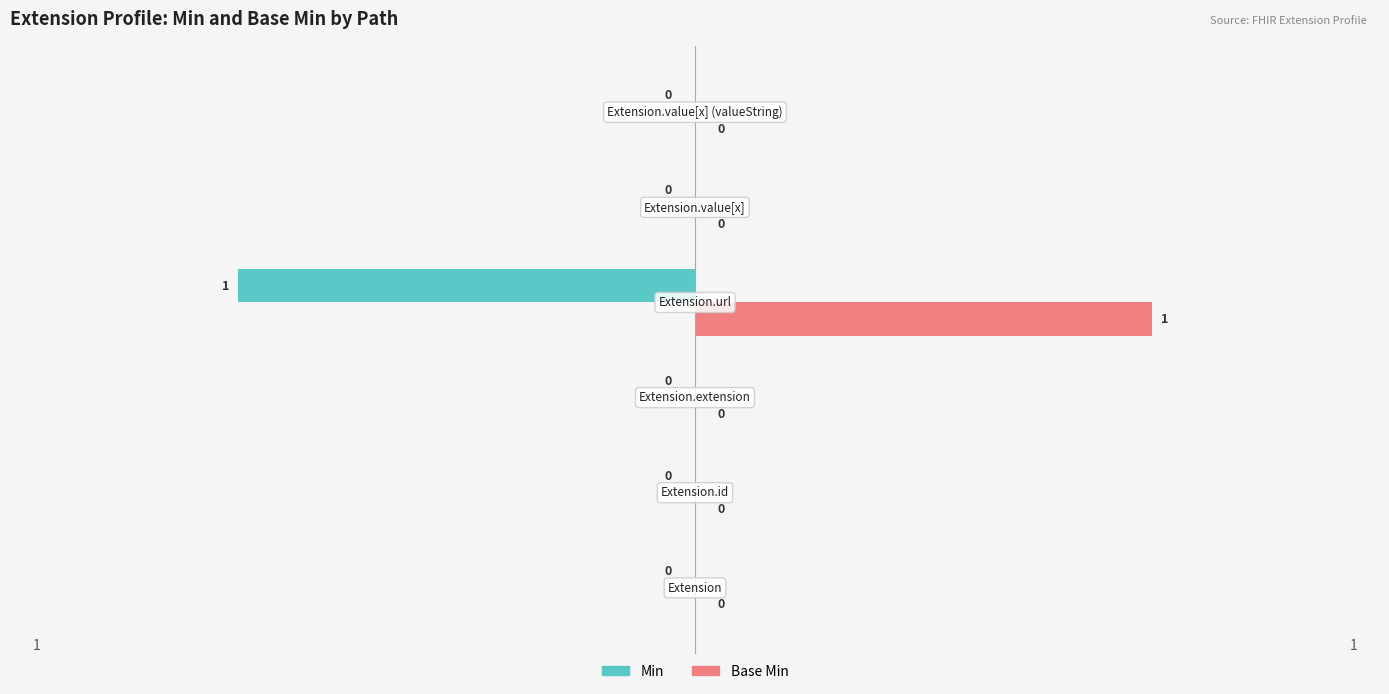

What are all the series names shown in the legend?

Min, Base Min